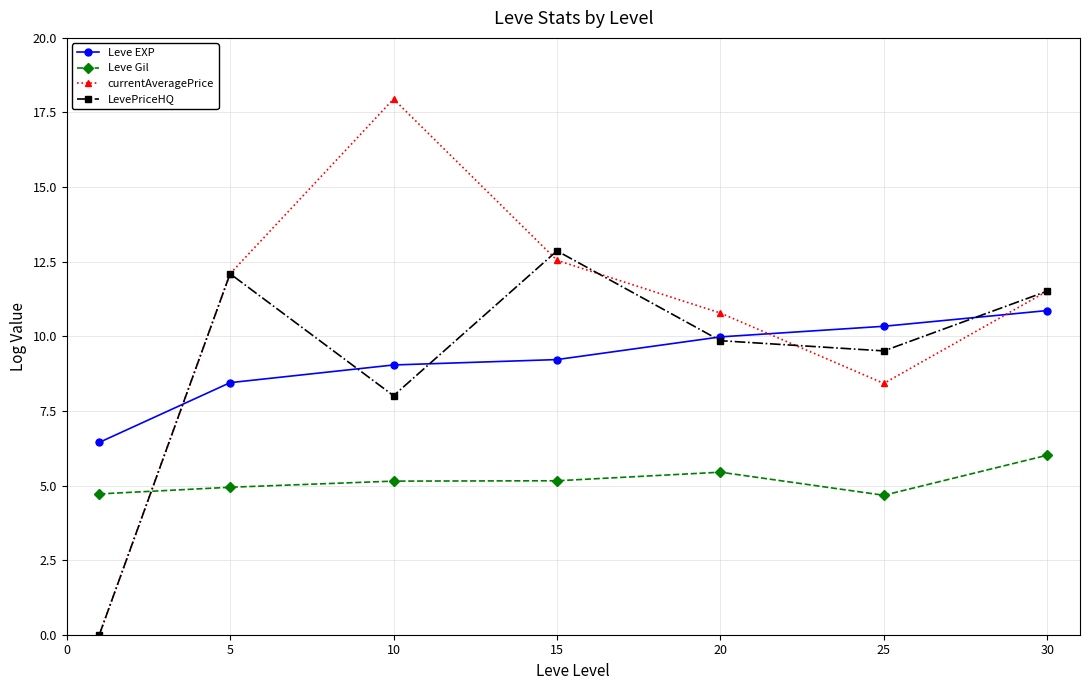

What is the maximum value shown in the chart?

18.0